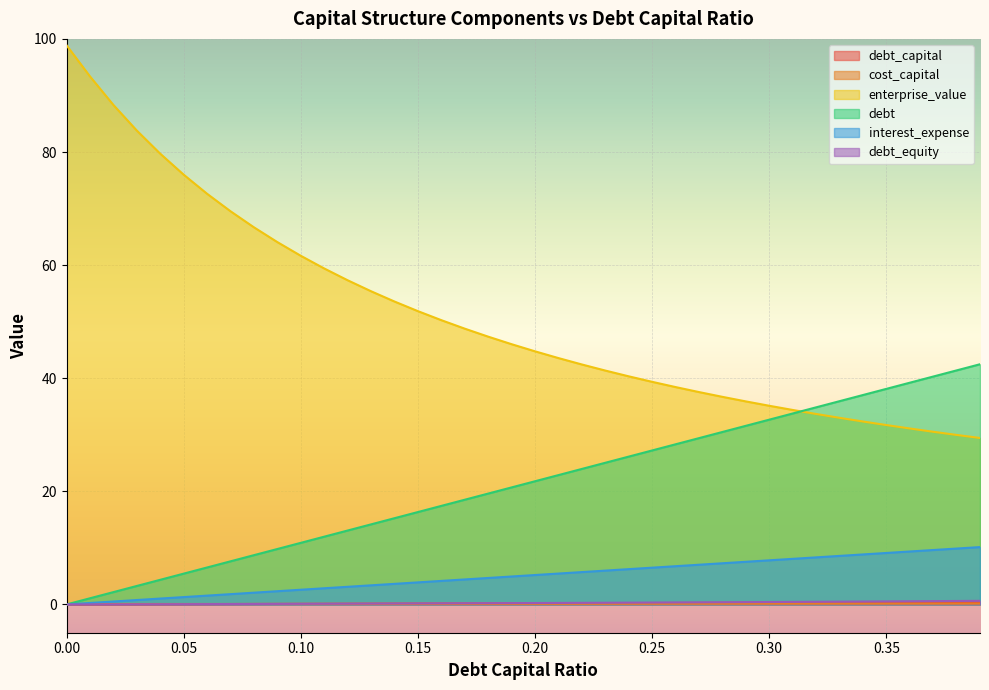

Count the number of categories in the chart.

40